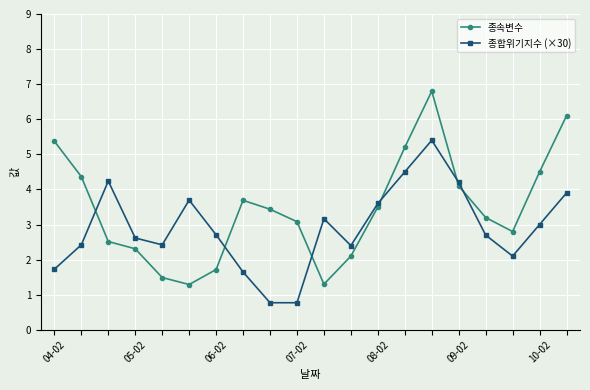

True or false: 종합위기지수 (×30) has more than 2 points higher than both neighbors.

True